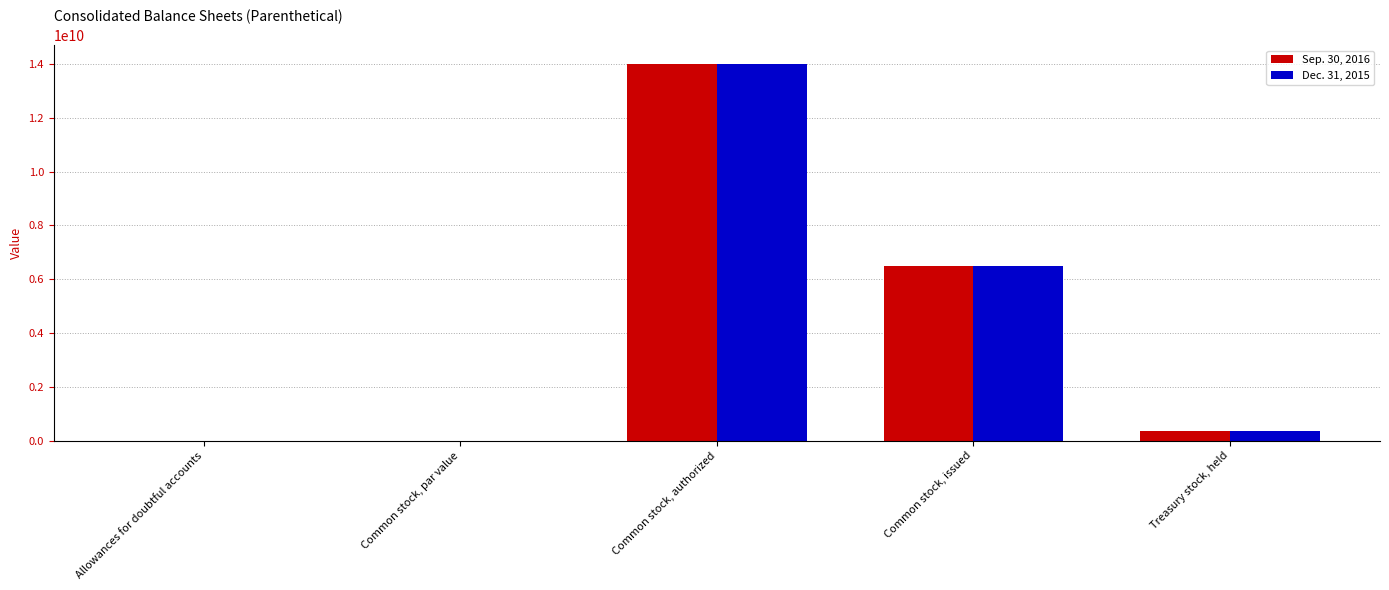

The Sep. 30, 2016 series shows 21731333060 at Common stock, authorized. True or false?

False